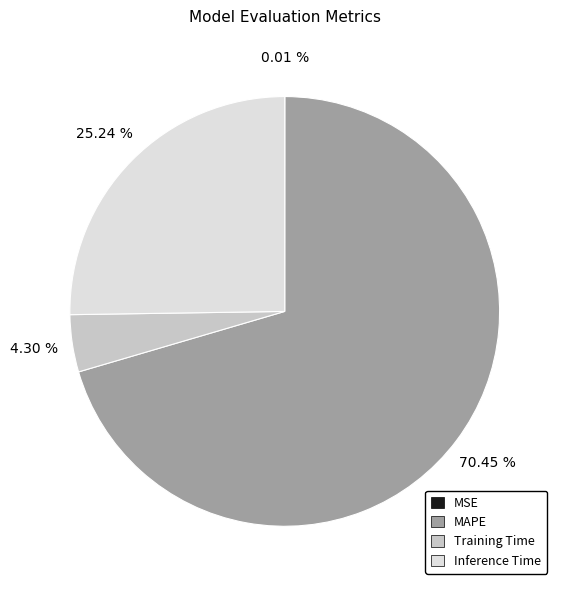

Combined, do MAPE and Inference Time account for over 50%?

Yes